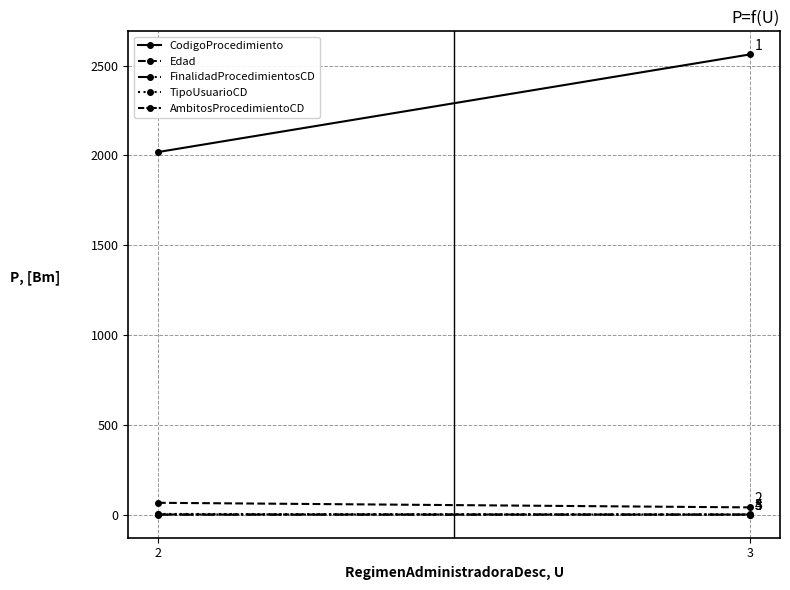

Is it true that Edad equals 67.0 at 2?

True